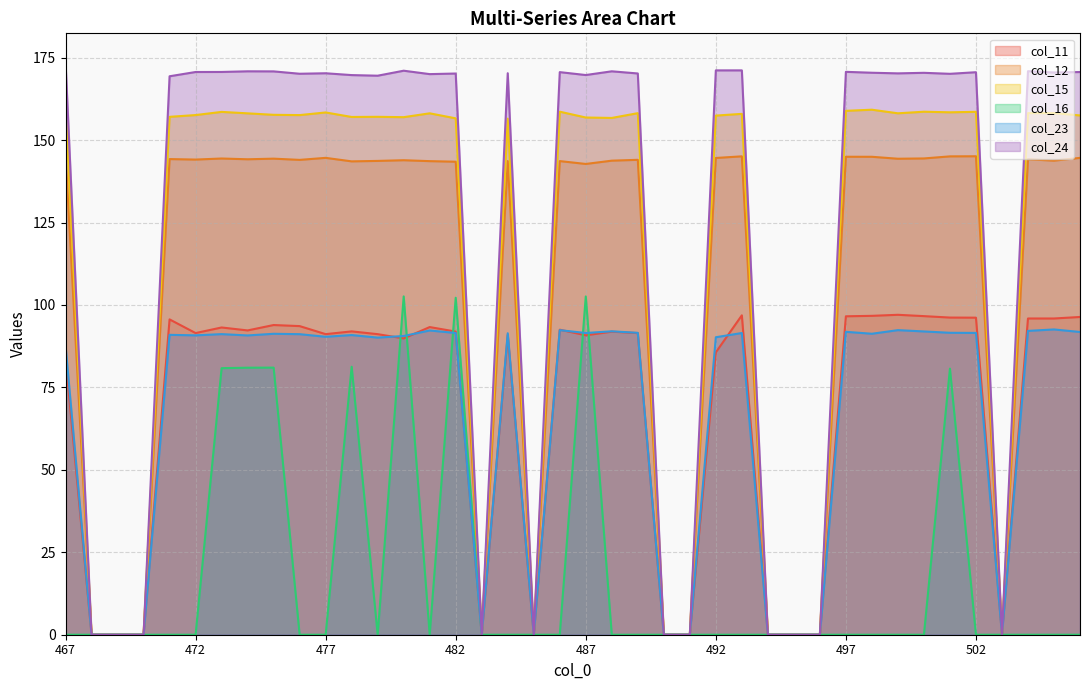

True or false: col_23 and col_12 cross at least once.

False